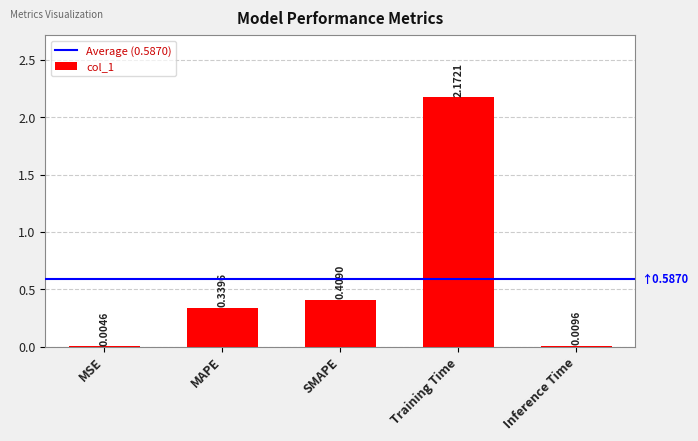

Which has a higher value, MSE or SMAPE?

SMAPE